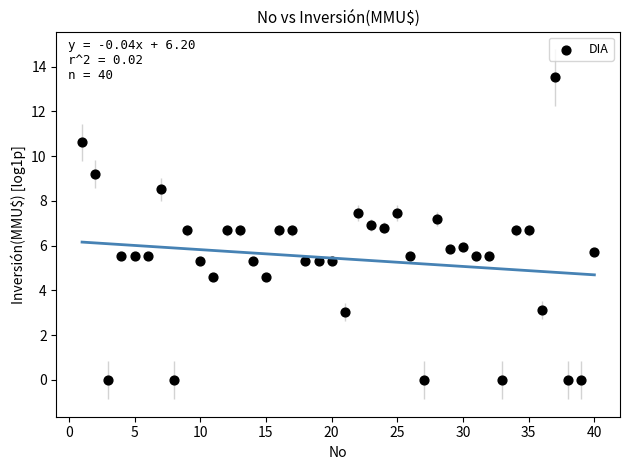

What is the range of X values (max minus min)?

39.0